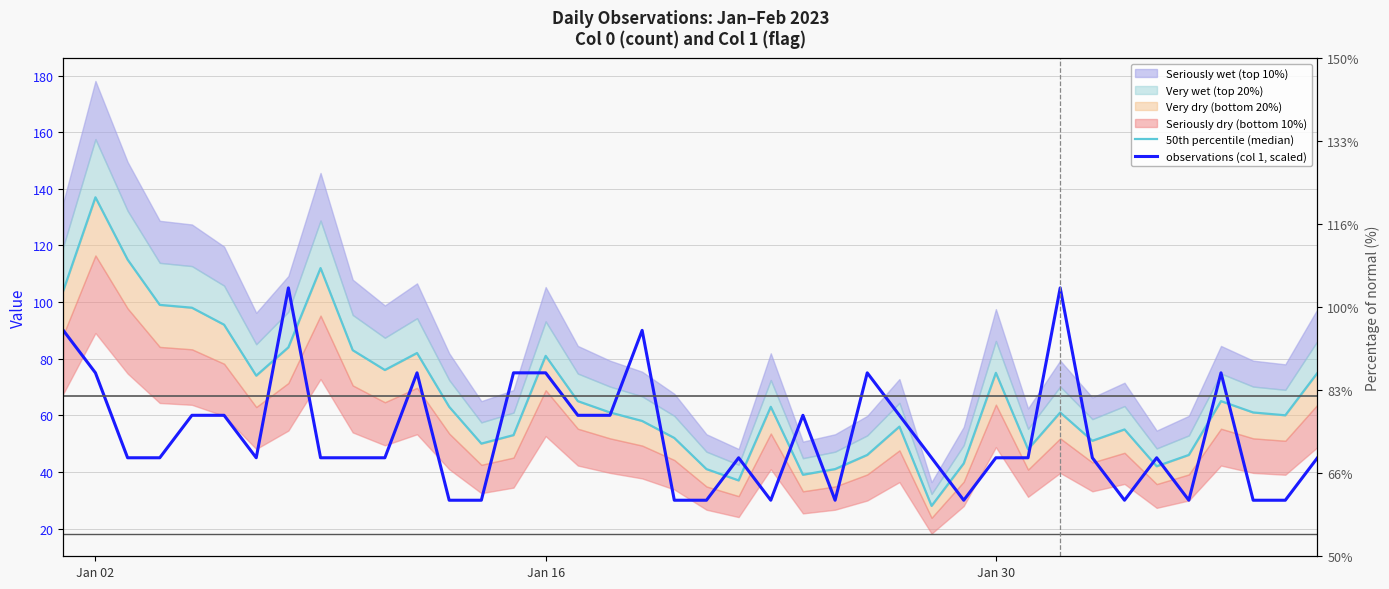

Does the chart have visible grid lines?

Yes